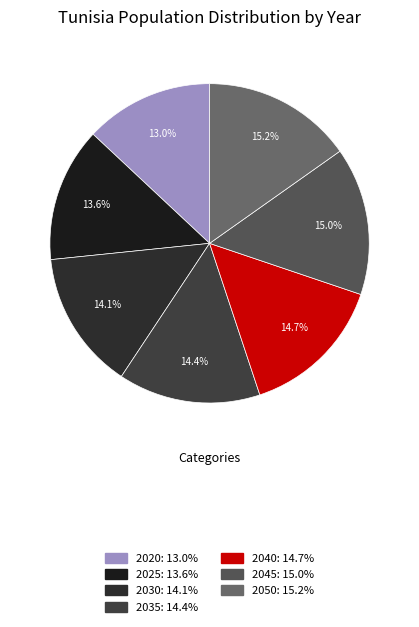

Which category has the smallest portion of the pie?

2020